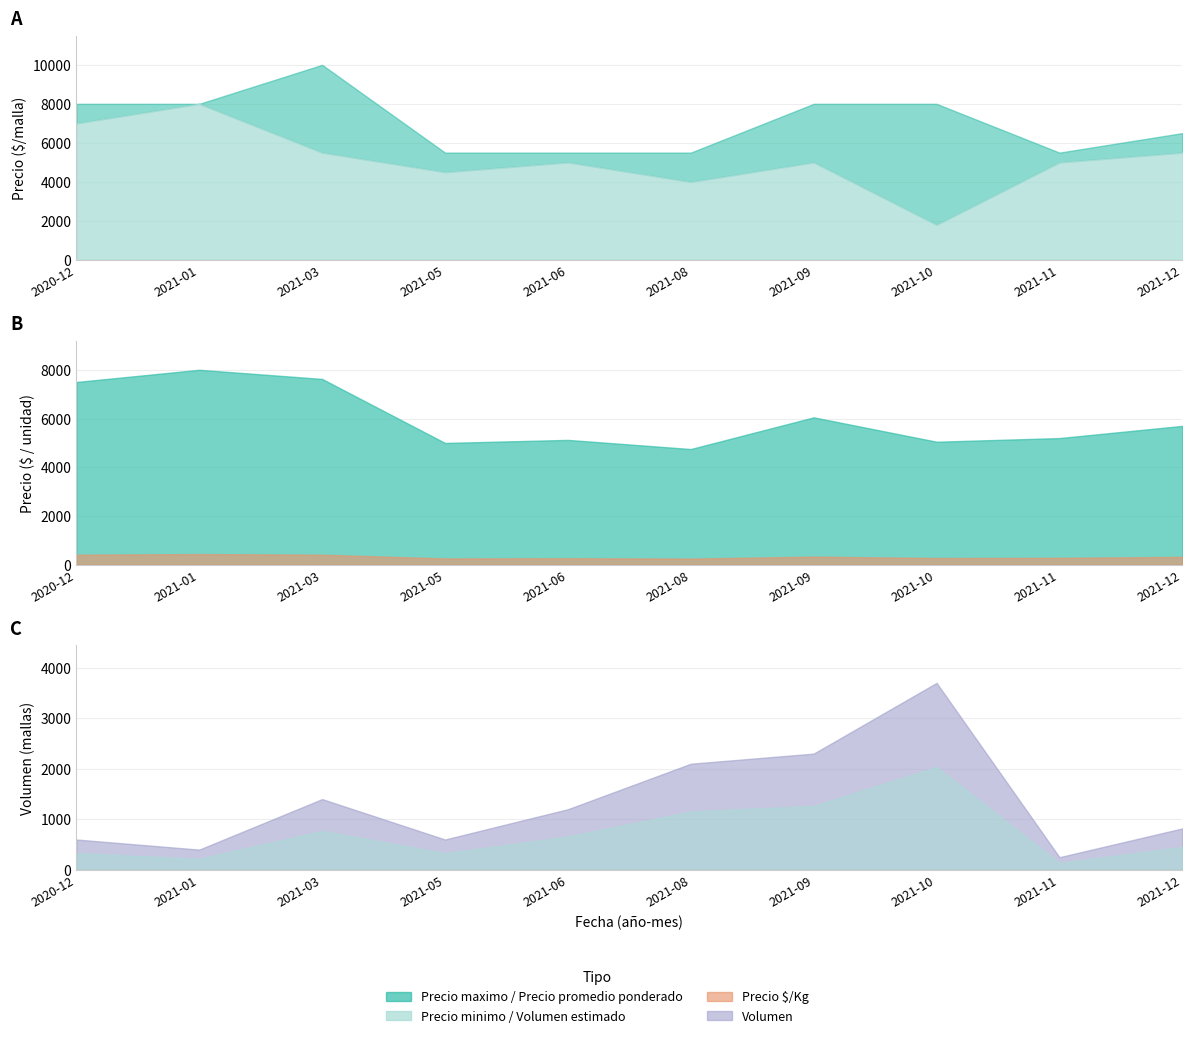

List the series in order of their peak value, highest first.

Precio maximo, Precio minimo, Precio promedio ponderado, Volumen, Precio $/Kg